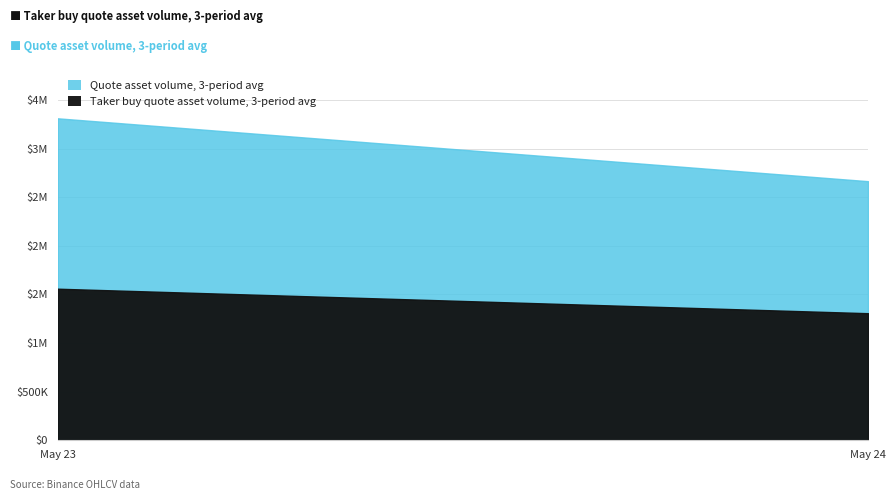

Does the chart display data point markers on the line(s)?

No